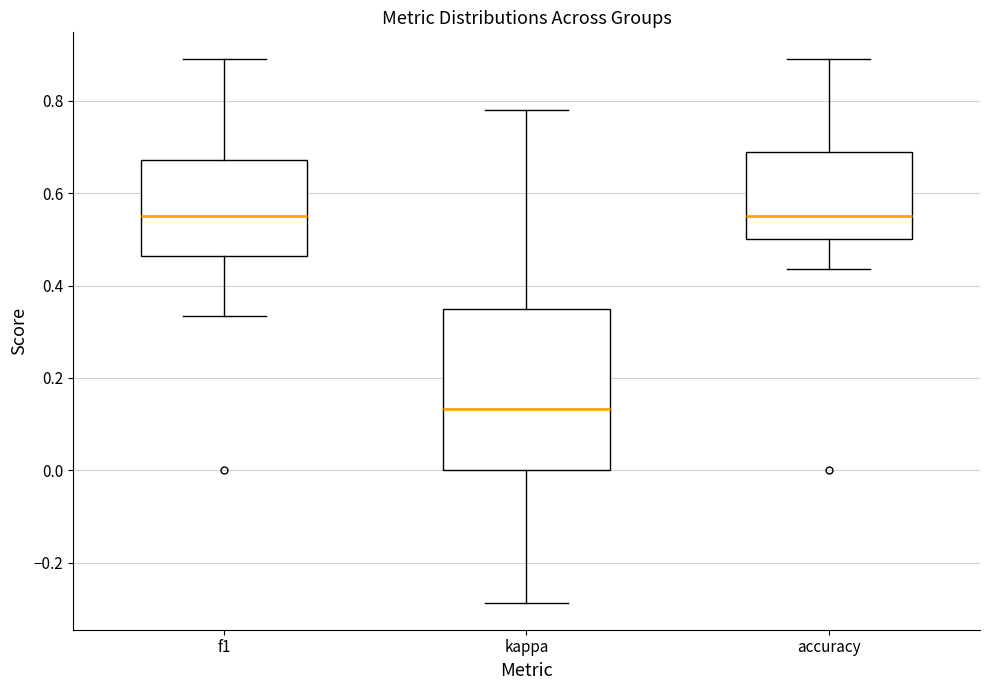

Reading left to right, transcribe this box plot: for each box, give where its median line is, the range the box spans, and where its two whiskers end, as read against the y-axis. The values are not printed on the chart, so give them approximately, as read against the axis.

f1: median 0.56, box 0.46 to 0.68, whiskers 0.34 to 0.88
kappa: median 0.14, box 0.00 to 0.34, whiskers -0.28 to 0.78
accuracy: median 0.56, box 0.50 to 0.68, whiskers 0.44 to 0.88